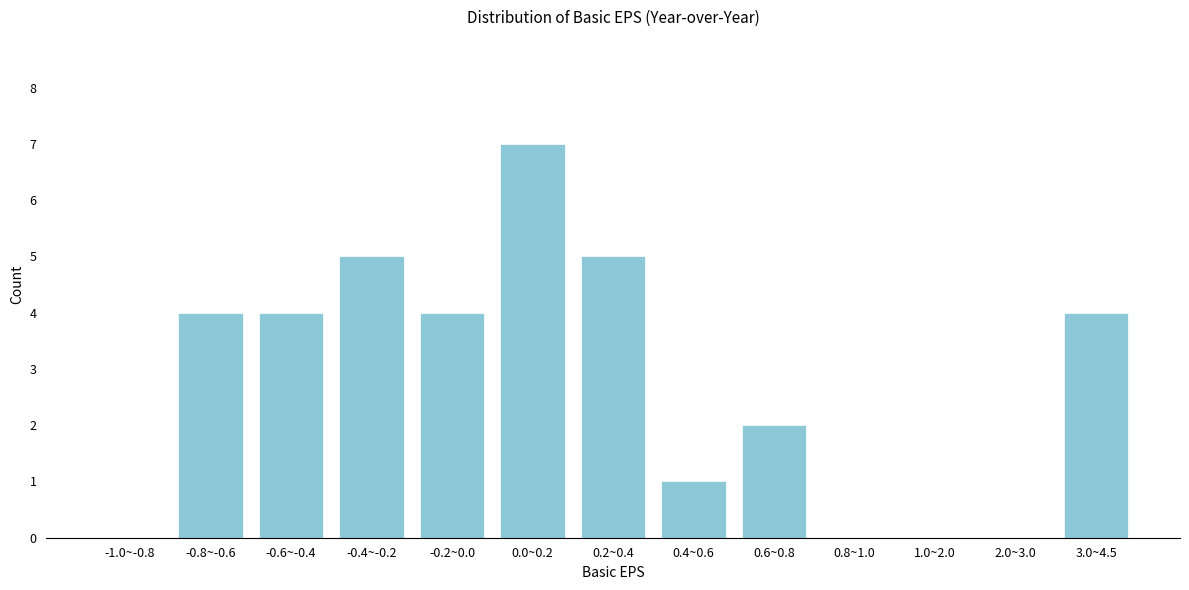

Reading left to right, extract all data points from this chart.

-1.0~-0.8=0	-0.8~-0.6=4	-0.6~-0.4=4	-0.4~-0.2=5	-0.2~0.0=4	0.0~0.2=7	0.2~0.4=5	0.4~0.6=1	0.6~0.8=2	0.8~1.0=0	1.0~2.0=0	2.0~3.0=0	3.0~4.5=4